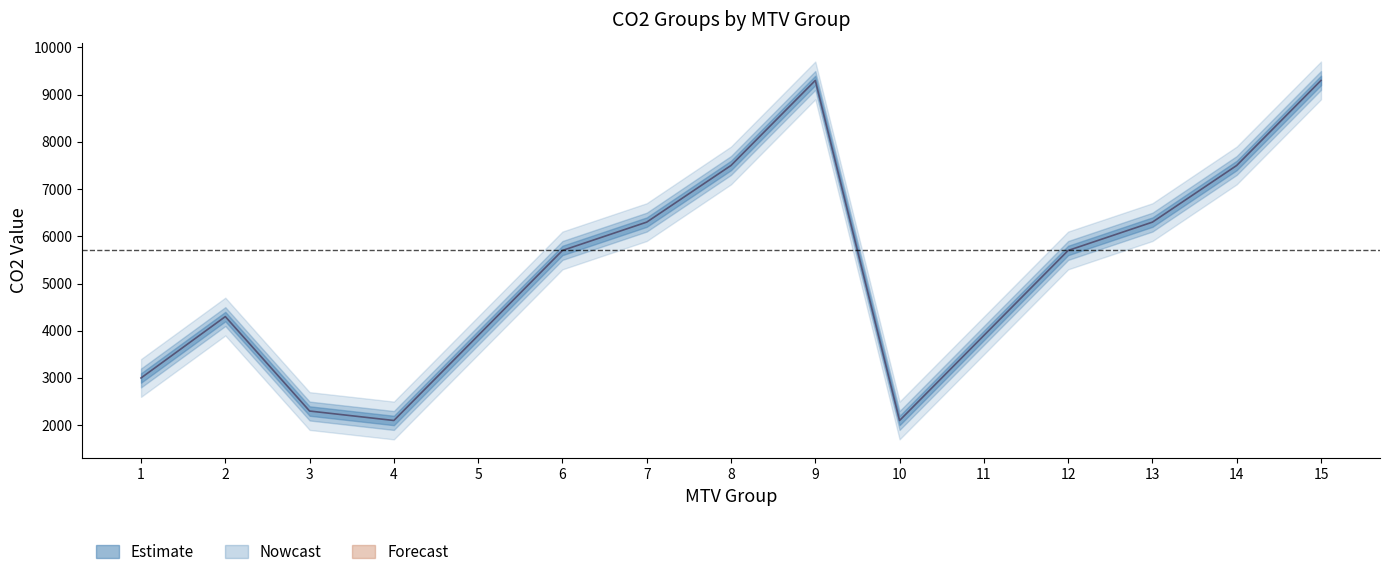

Does the chart have visible grid lines?

No